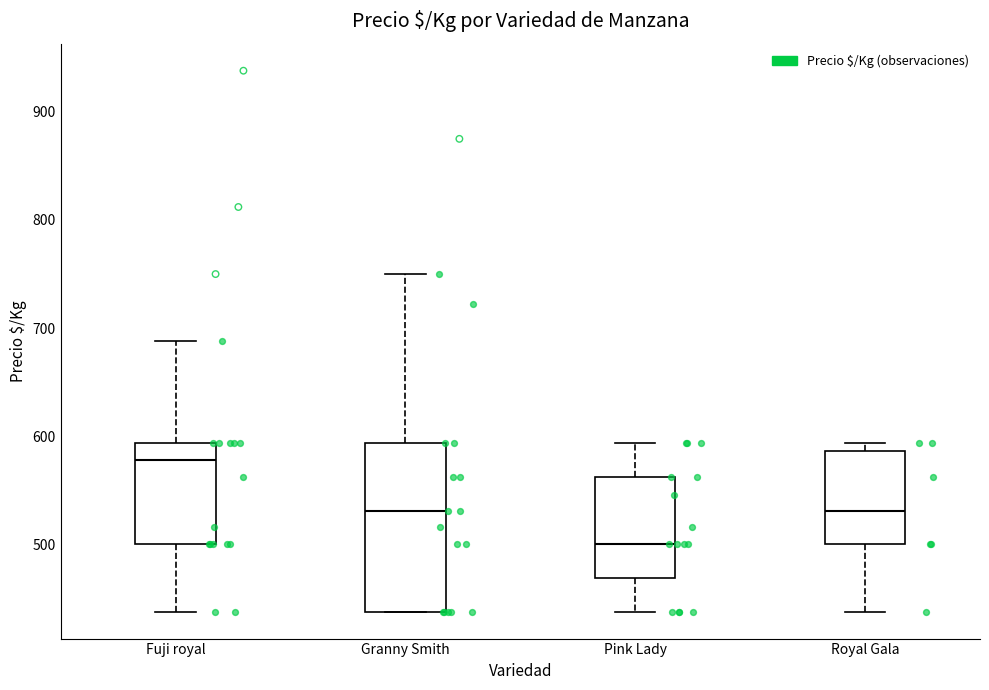

Which box is the tallest, from its lower edge to its upper edge?

Granny Smith